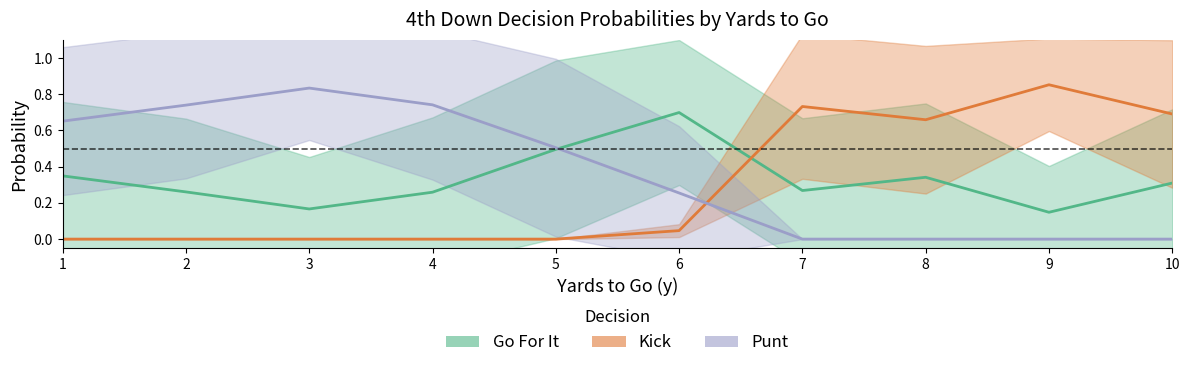

Which series has the largest total across all categories?

punt